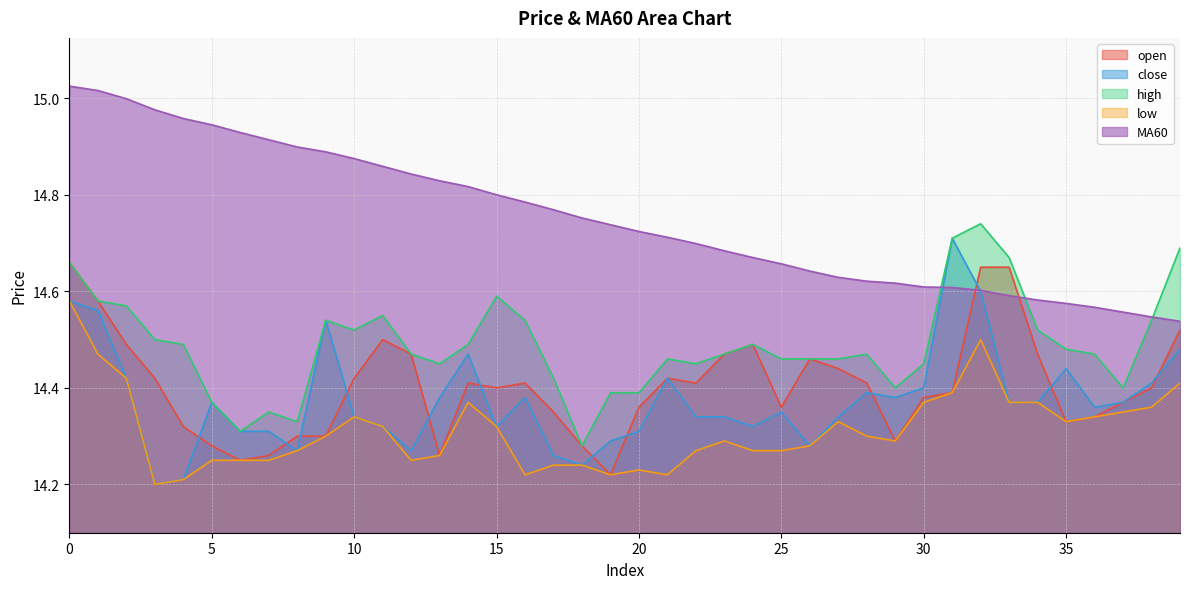

The value of low at 15 is 3.0. True or false?

False